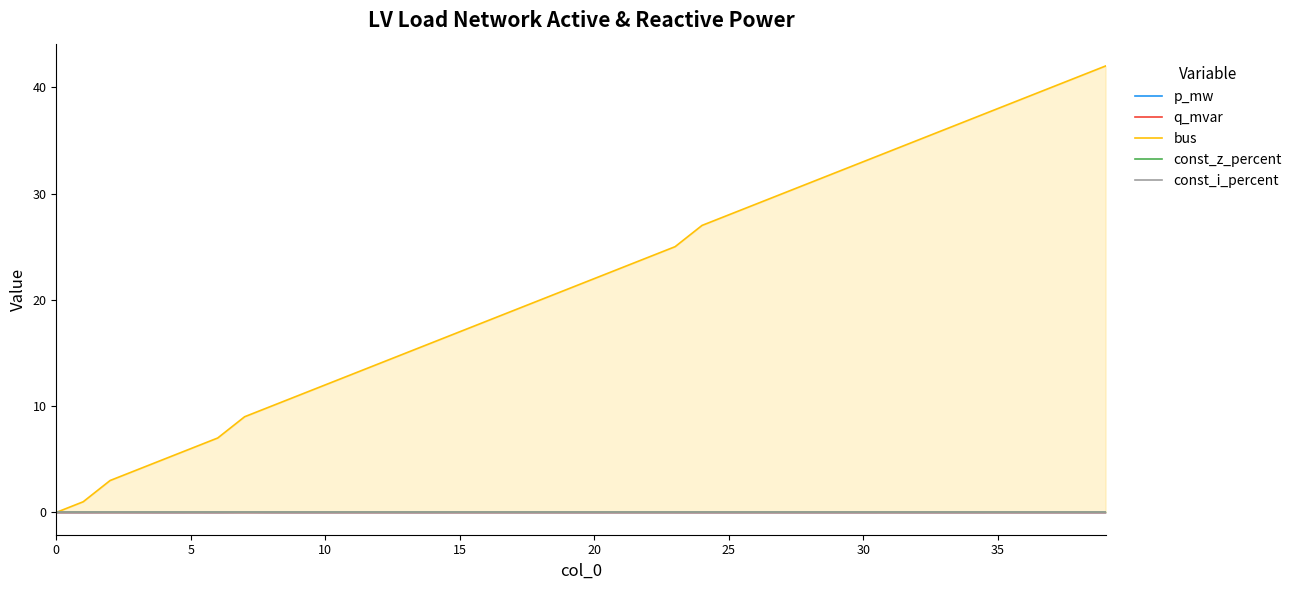

How many lines are shown in the chart?

5